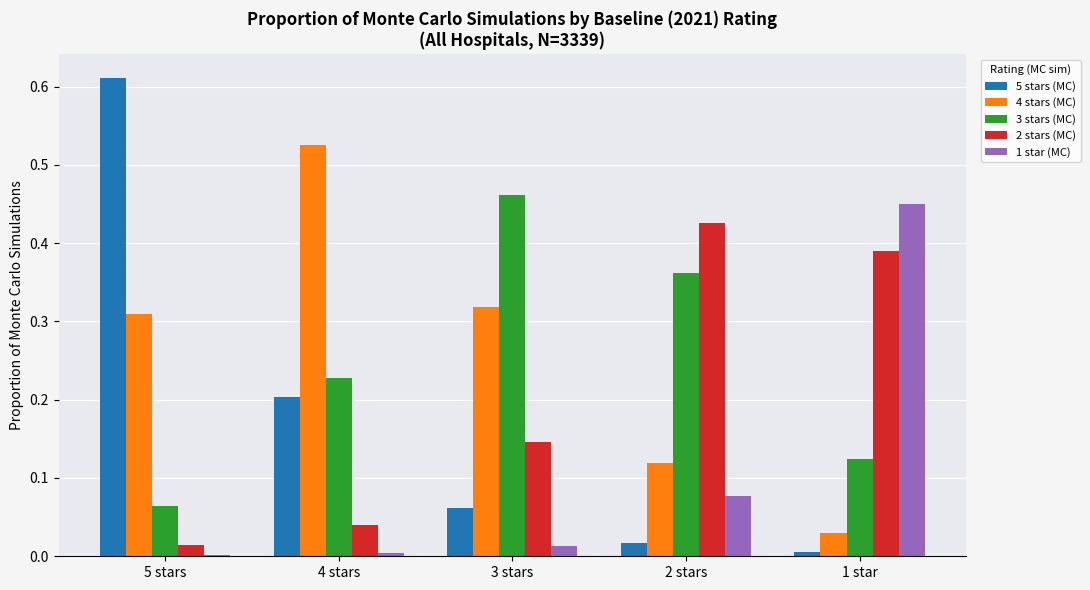

What is the sum of all 2 stars (MC) values?

1.0